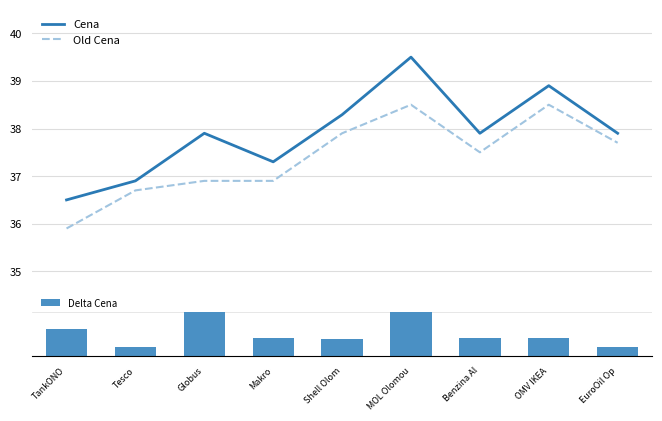

What is the sum of the Delta Cena values at Tesco and EuroOil Op?

0.4